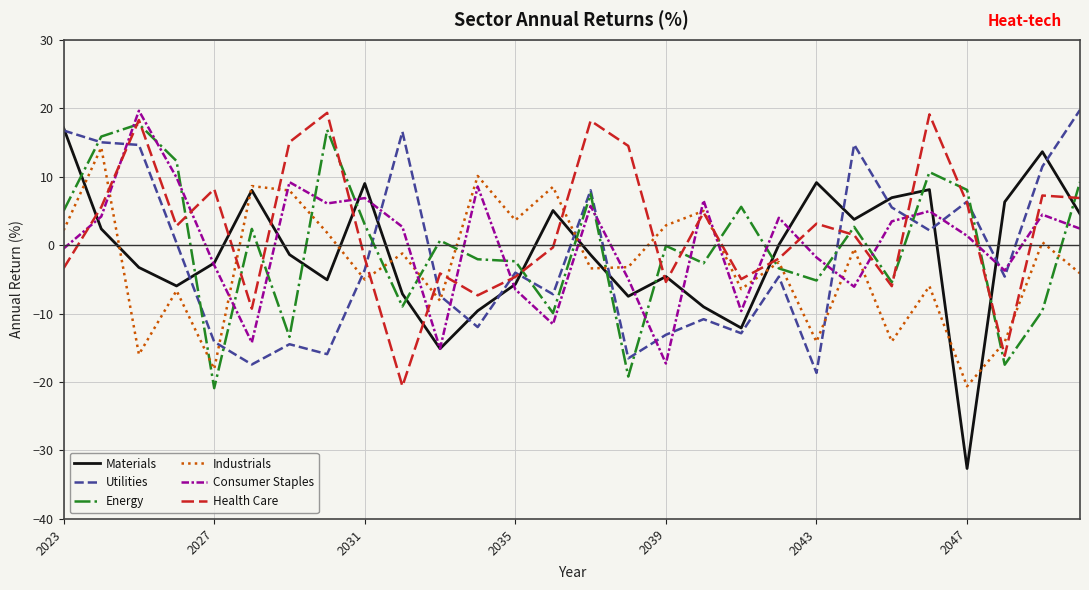

What is the lowest value of the Materials series?

-32.6